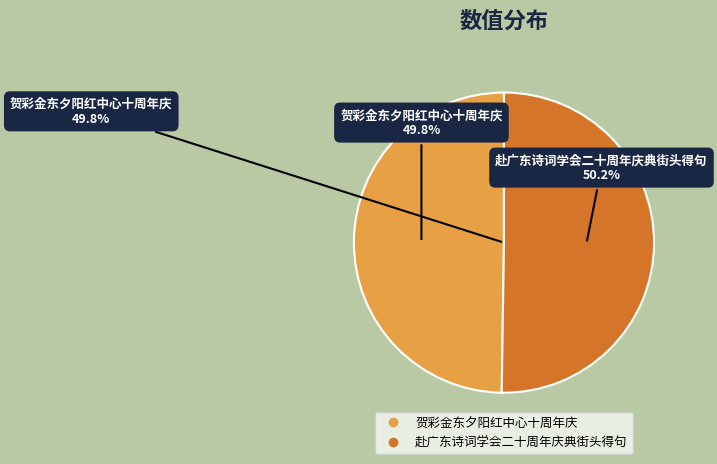

Which category has the smallest portion of the pie?

贺彩金东夕阳红中心十周年庆